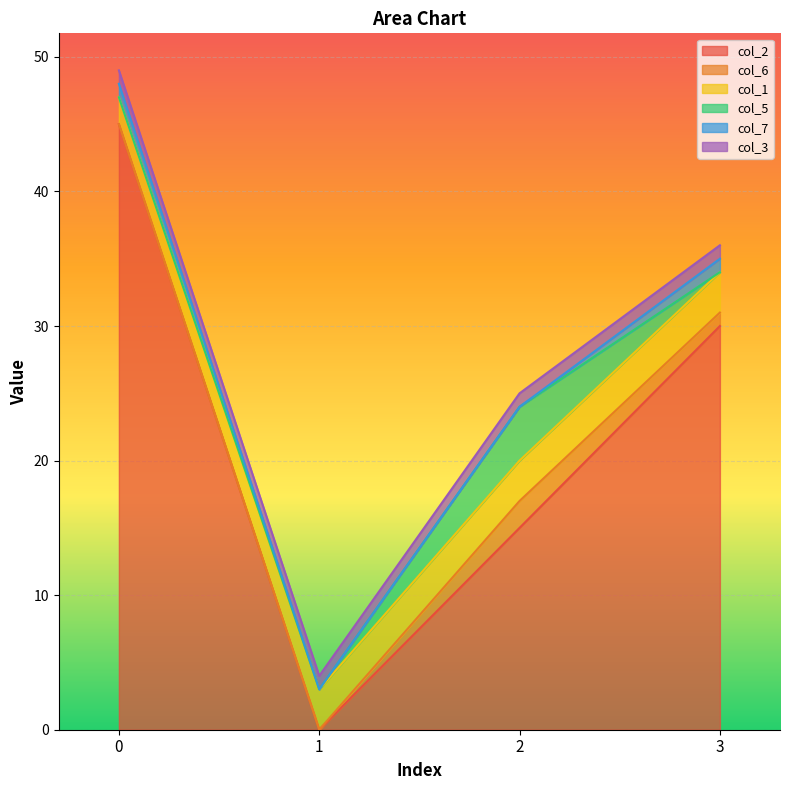

At 0, list the series in order from largest to smallest.

col_2, col_1, col_7, col_3, col_6, col_5